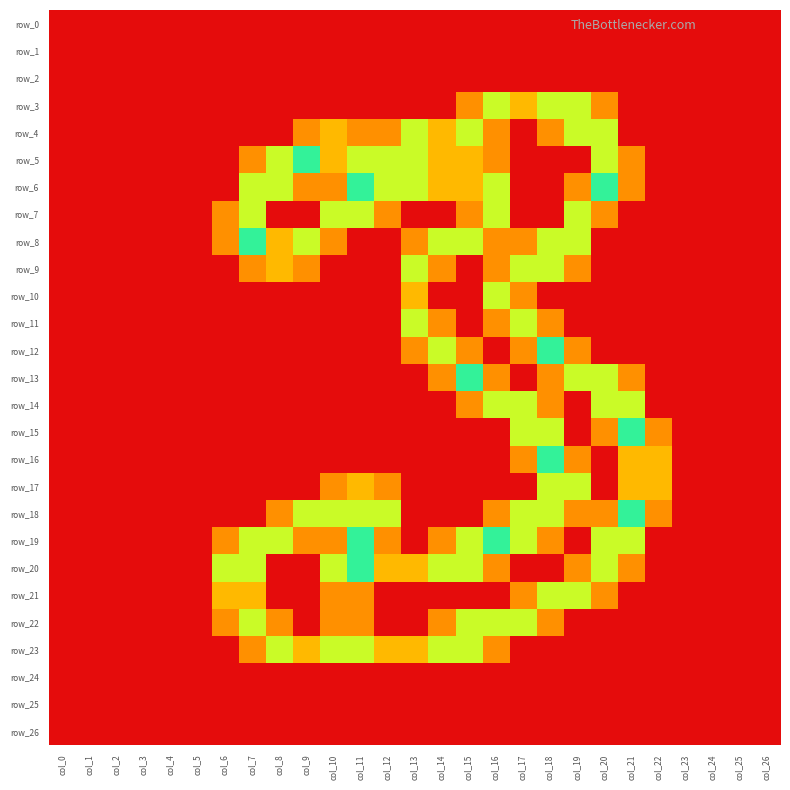

Which series has the largest total across all categories?

row_19